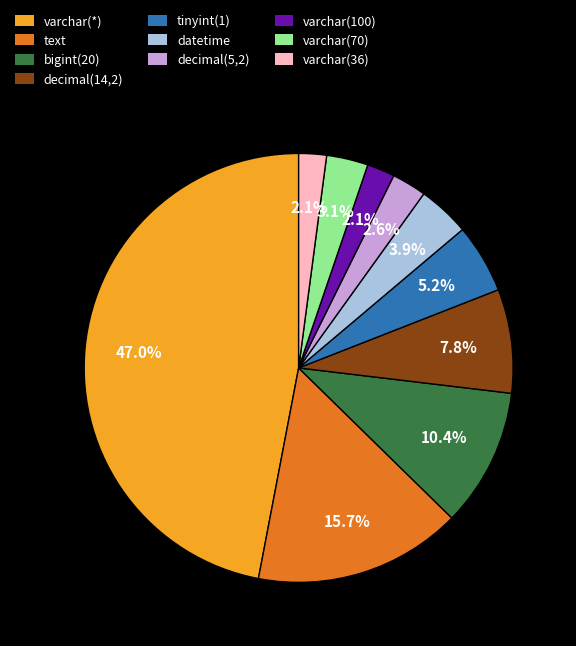

Does text represent more than half of the total?

No